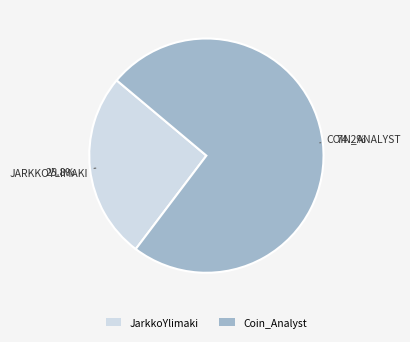

To the nearest percent, what percentage of the pie is JarkkoYlimaki?

26%